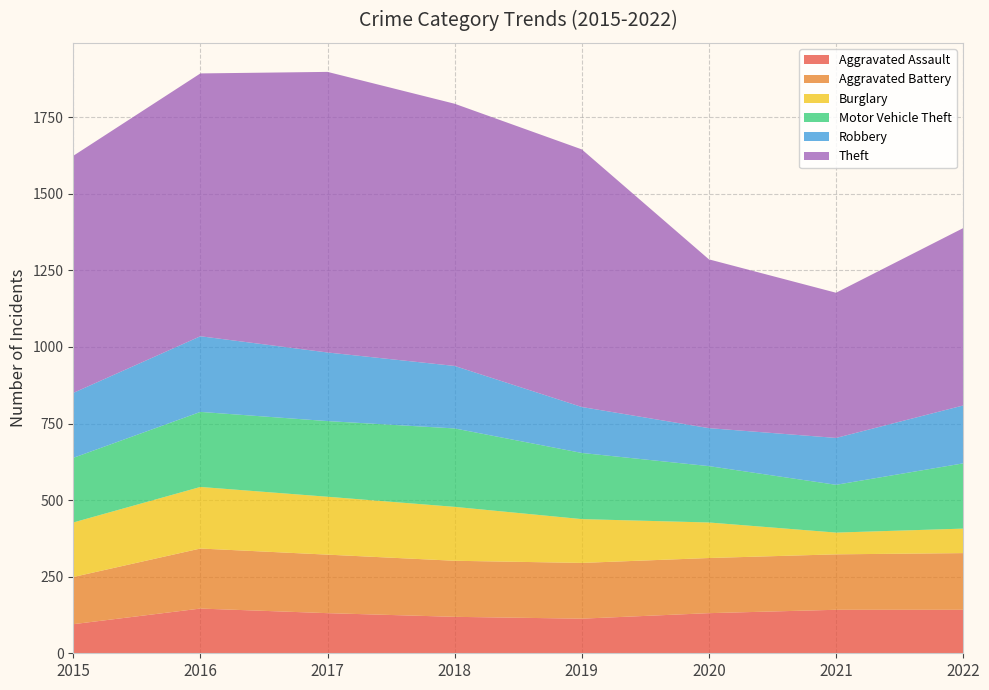

Reading left to right, what are all the values shown in this chart?

Aggravated Assault: 2015=95	2016=146	2017=131	2018=119	2019=113	2020=131	2021=142	2022=142
Aggravated Battery: 2015=154	2016=196	2017=191	2018=183	2019=182	2020=180	2021=181	2022=185
Burglary: 2015=178	2016=201	2017=189	2018=176	2019=143	2020=116	2021=71	2022=80
Motor Vehicle Theft: 2015=211	2016=245	2017=247	2018=256	2019=216	2020=184	2021=156	2022=213
Robbery: 2015=212	2016=247	2017=224	2018=204	2019=150	2020=124	2021=153	2022=189
Theft: 2015=774	2016=858	2017=916	2018=856	2019=841	2020=551	2021=474	2022=579